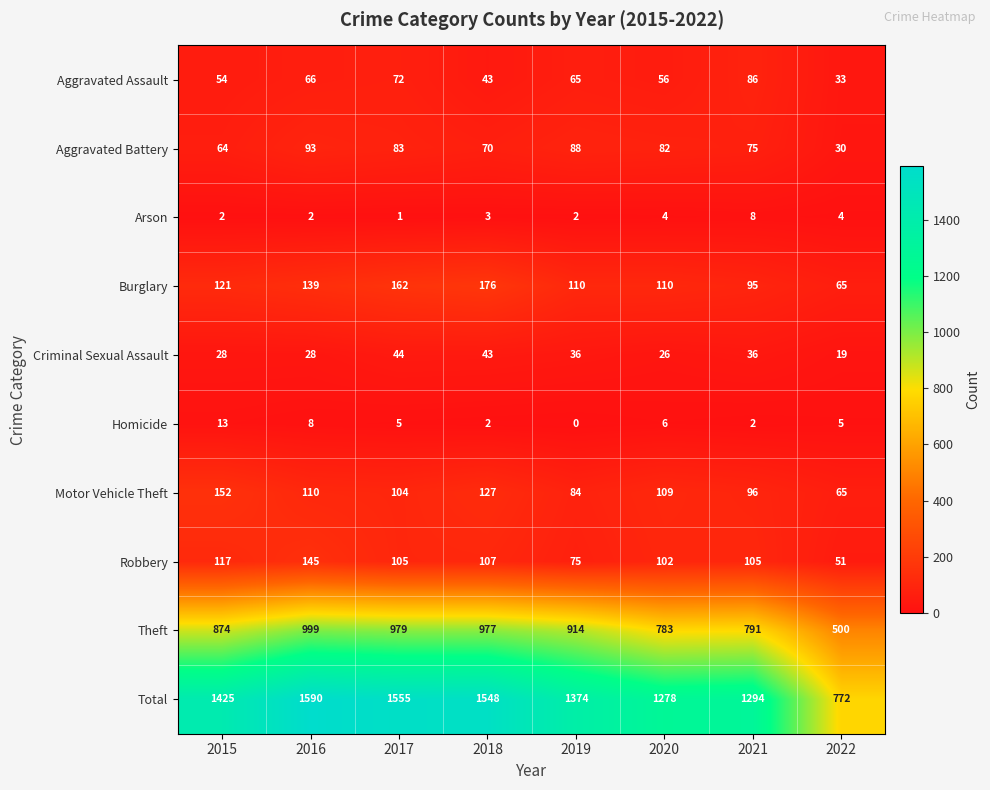

Rank the series by their maximum value, from highest to lowest.

Total, Theft, Burglary, Motor Vehicle Theft, Robbery, Aggravated Battery, Aggravated Assault, Criminal Sexual Assault, Homicide, Arson